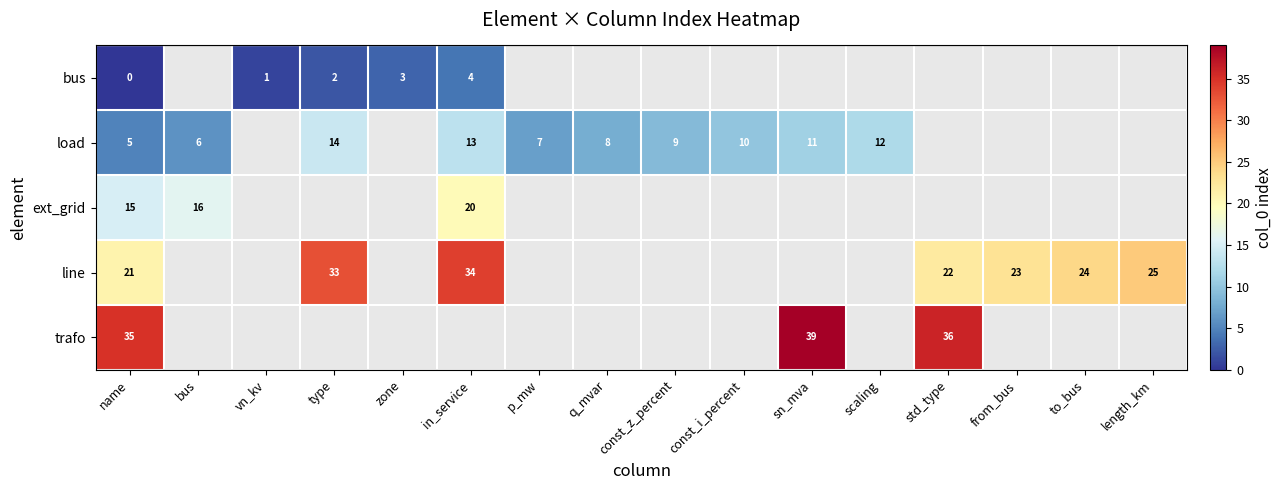

At which category is the sum across all series the highest?

name